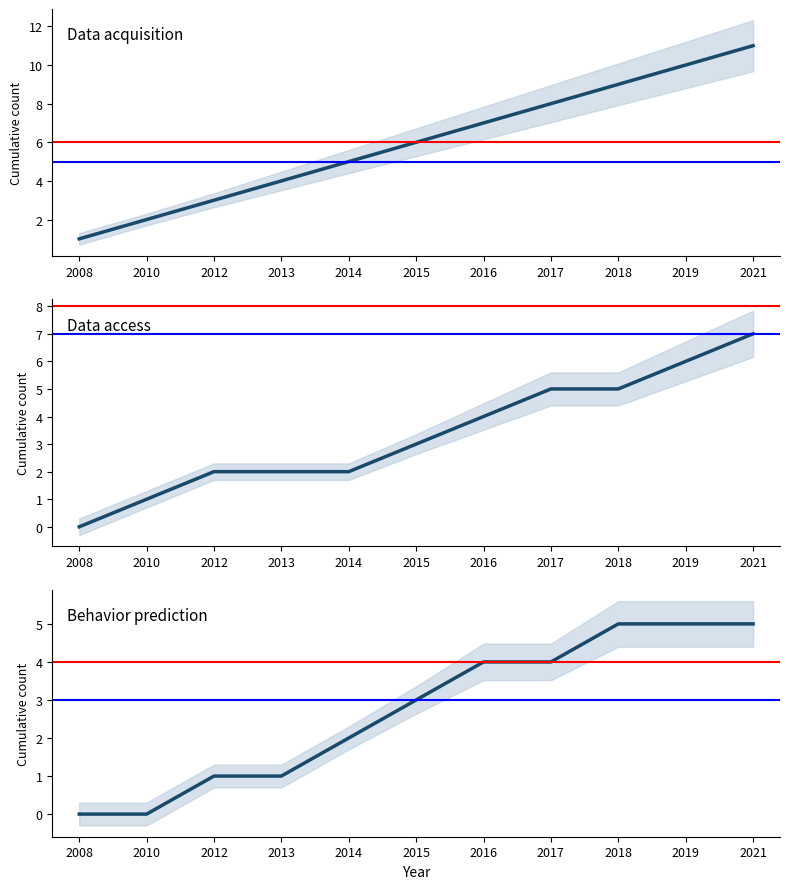

True or false: Behavior prediction has more than 1 points higher than both neighbors.

False